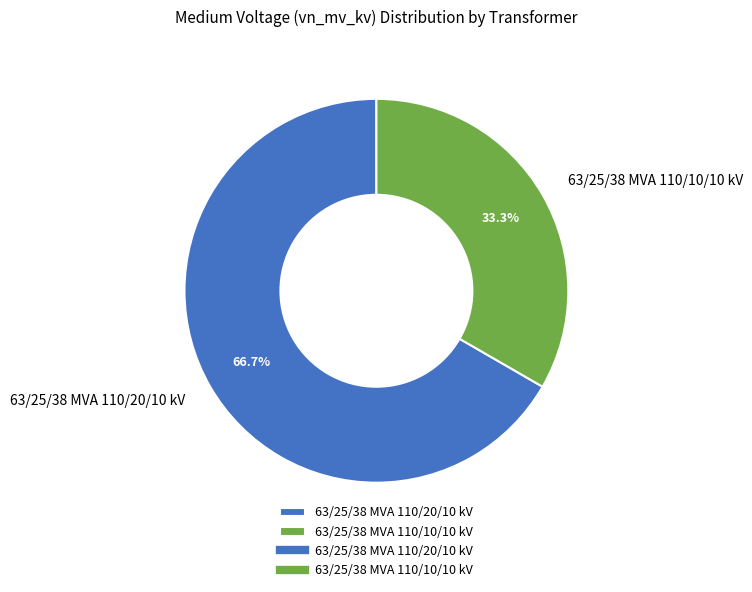

To the nearest percent, what percentage of the pie is 63/25/38 MVA 110/20/10 kV?

67%